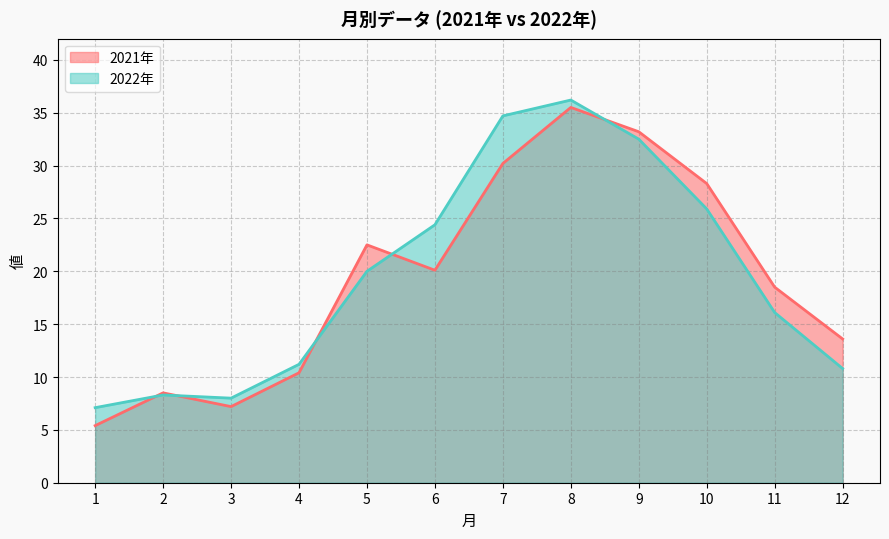

Between 5 and 10, which is larger?

10